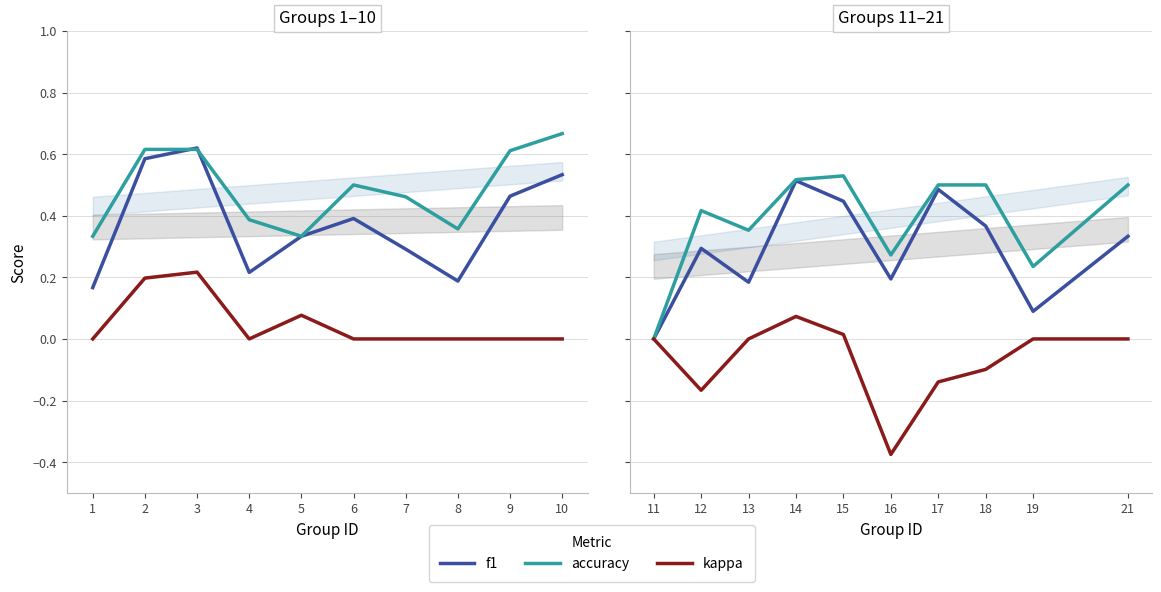

Where is kappa nearest to the value 0?

11